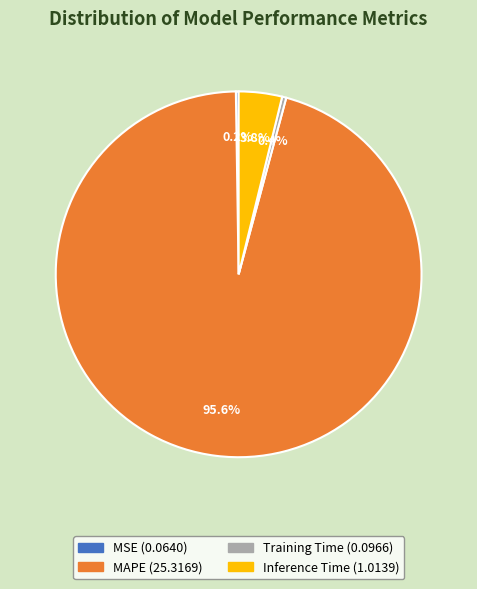

Between Inference Time (1.0139) and Training Time (0.0966), which is larger?

Inference Time (1.0139)